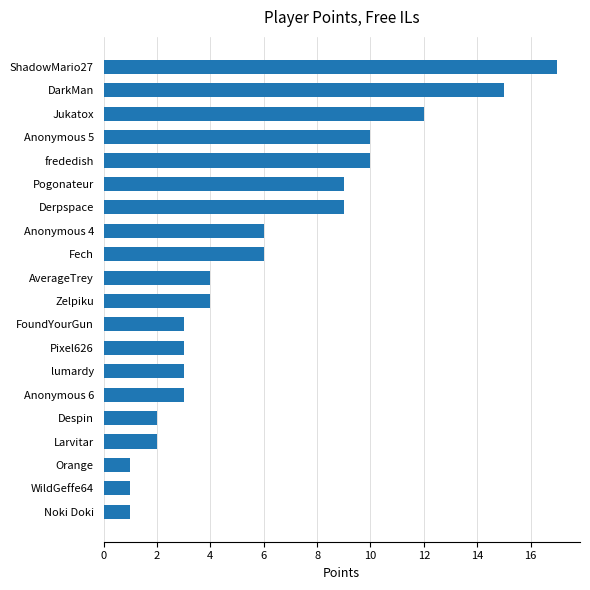

What is the change in value from Despin to lumardy?

+1